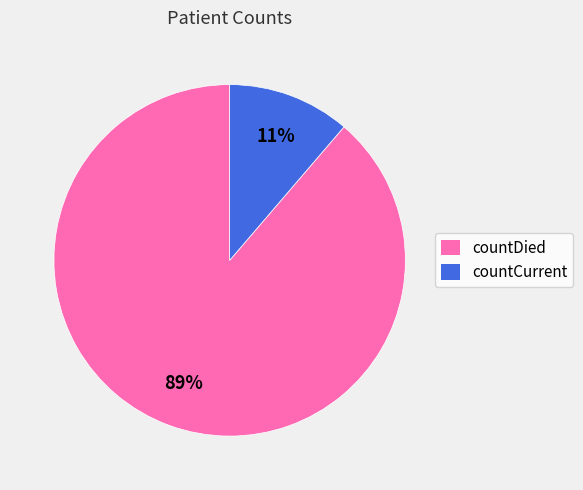

Which slice is the smallest?

countCurrent